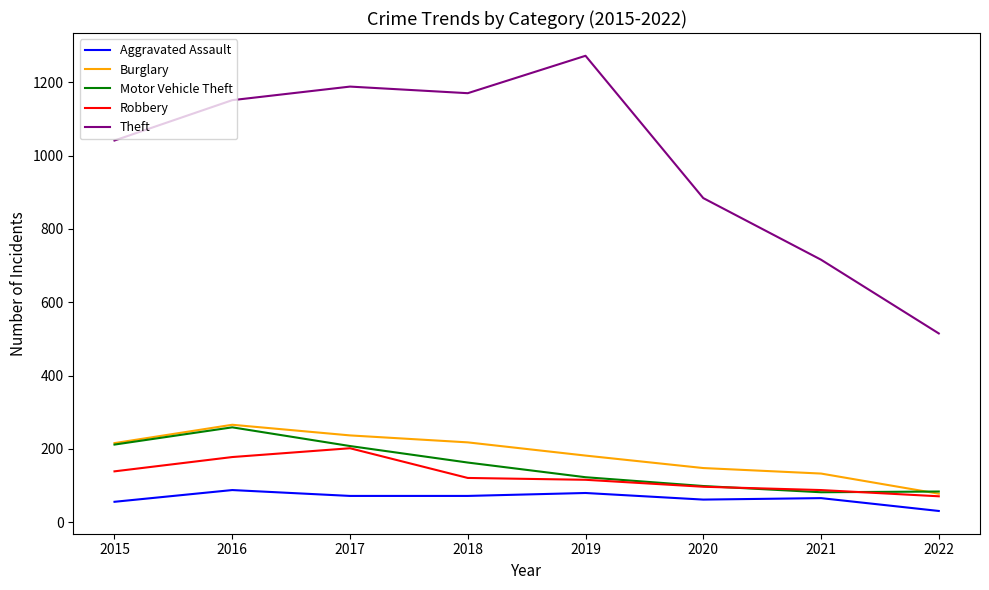

What is the sum of the Aggravated Assault values at 2017 and 2016?

160